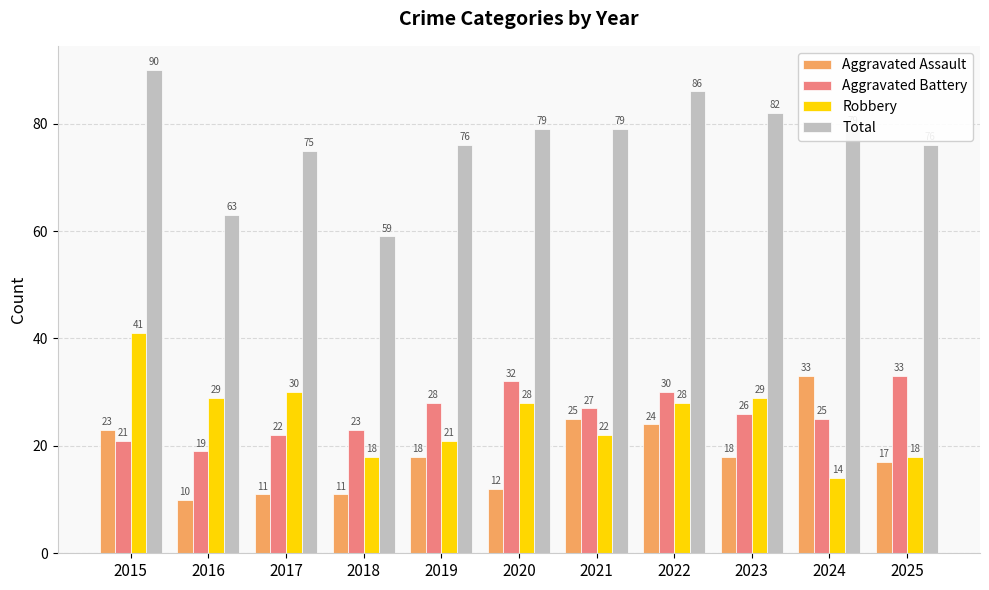

What is the difference between the Total values at 2015 and 2017?

15